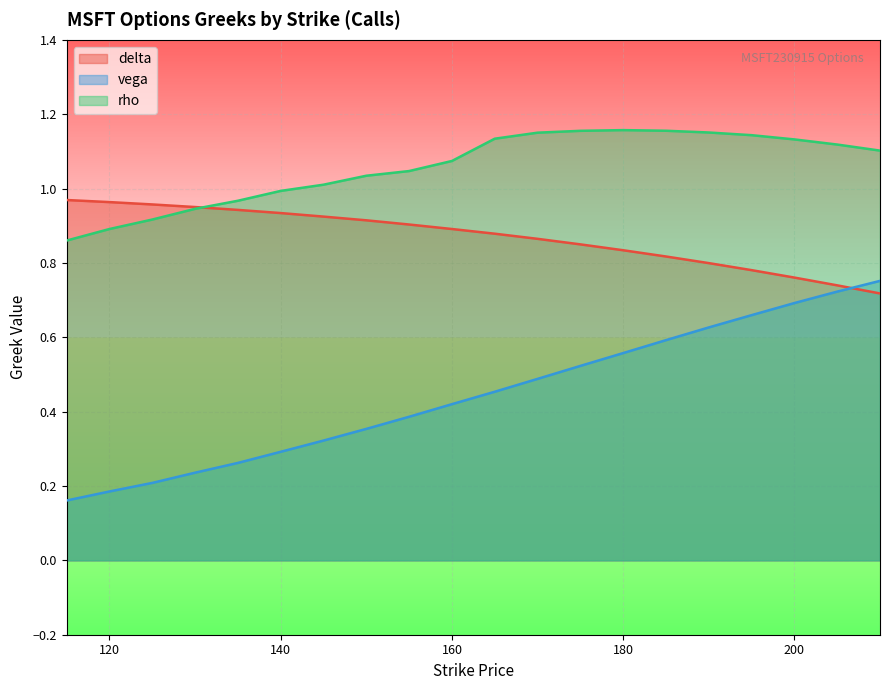

Is the value of delta at 185 greater than the value of vega at 145?

Yes